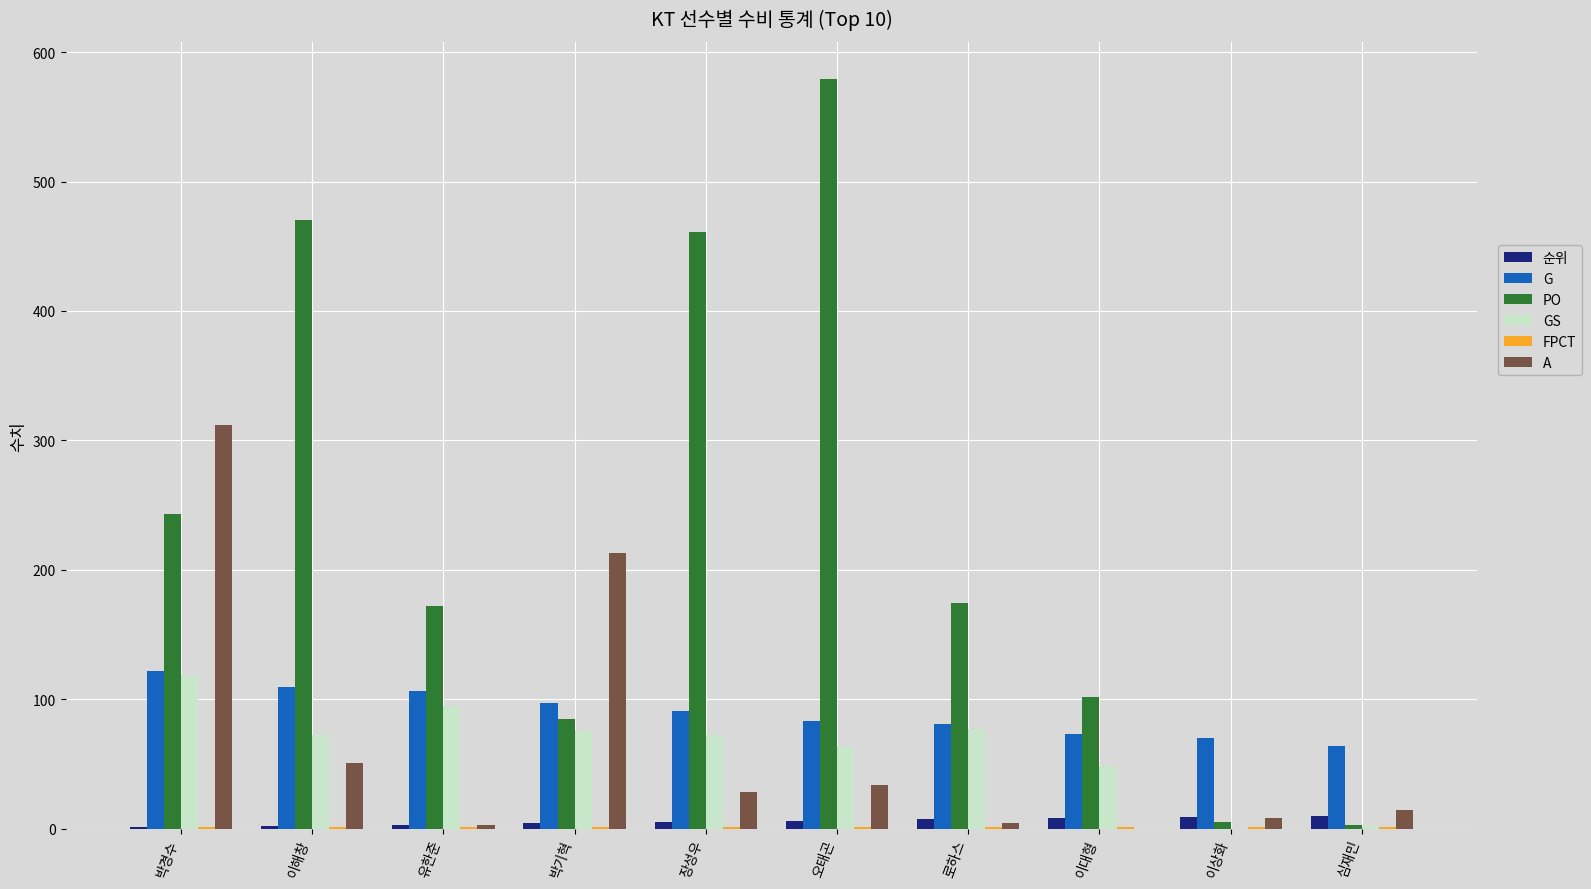

How many distinct data groups are displayed?

6